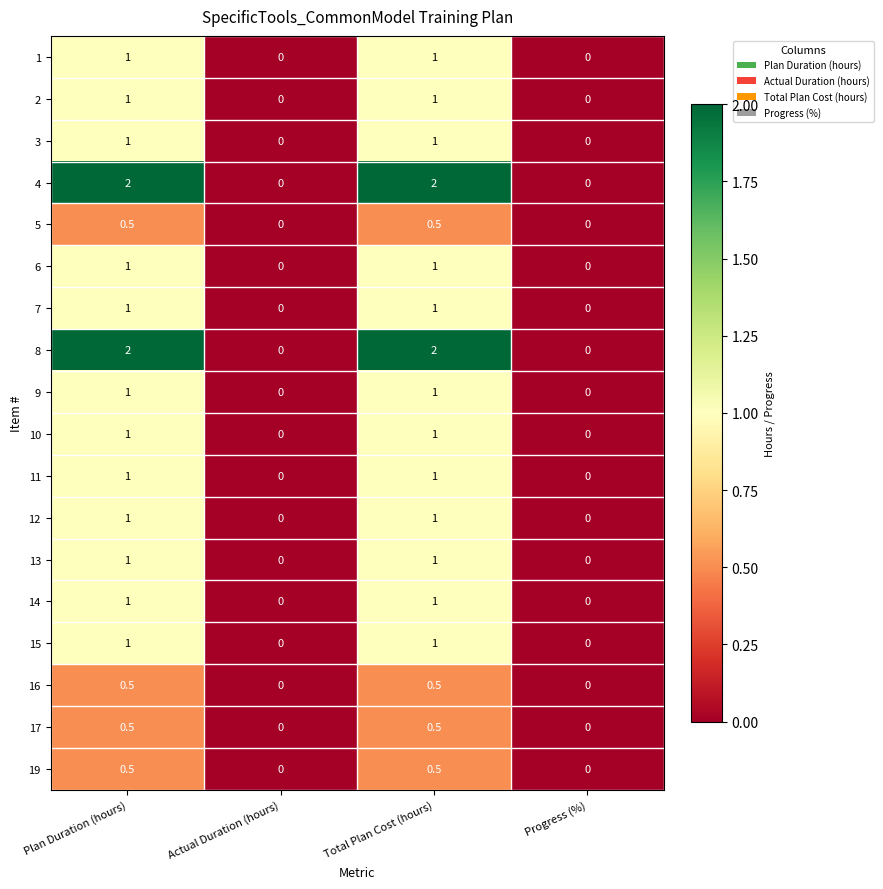

What is the difference between the 14 values at Progress (%) and Total Plan Cost (hours)?

1.0